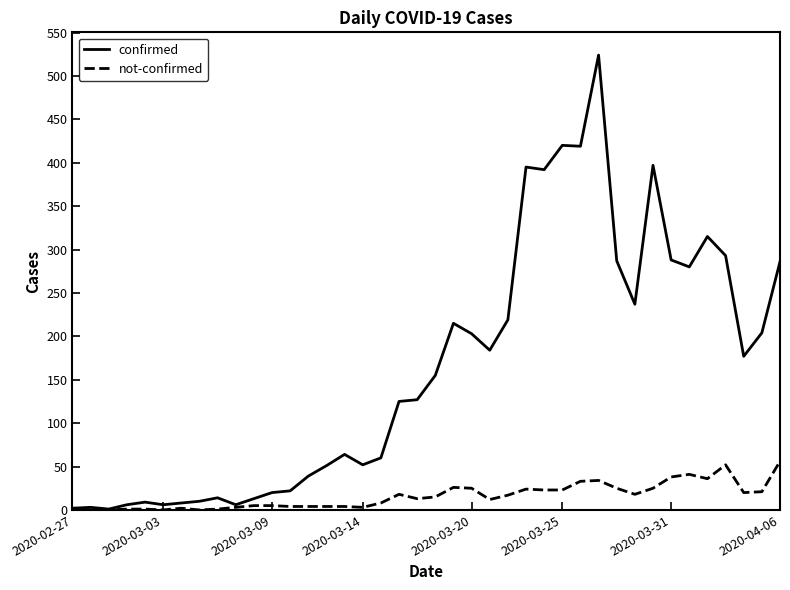

Which series has the largest range (max minus min)?

confirmed